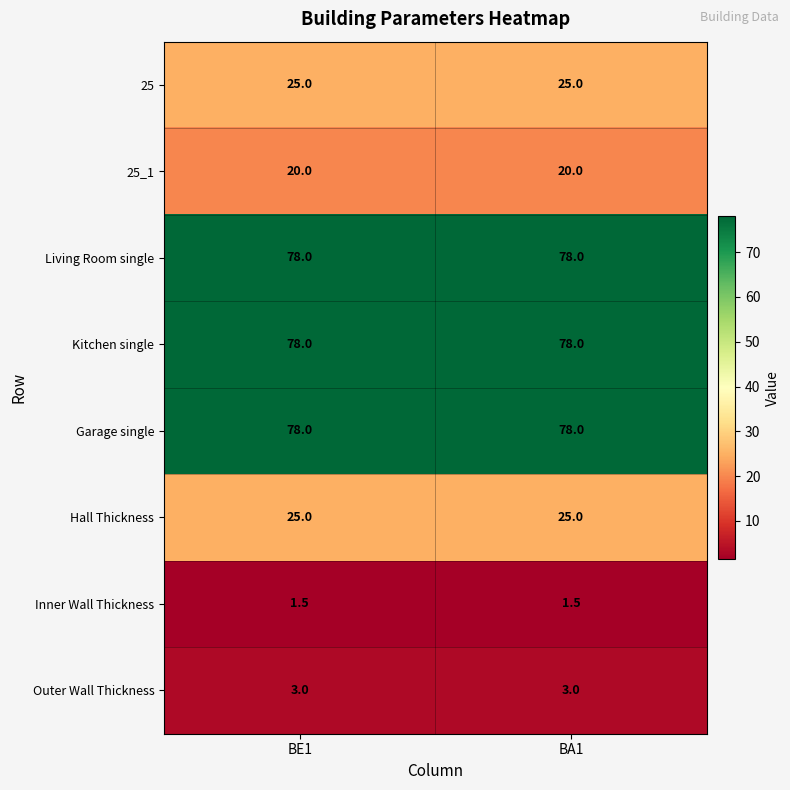

What is the minimum value shown in the chart?

1.5